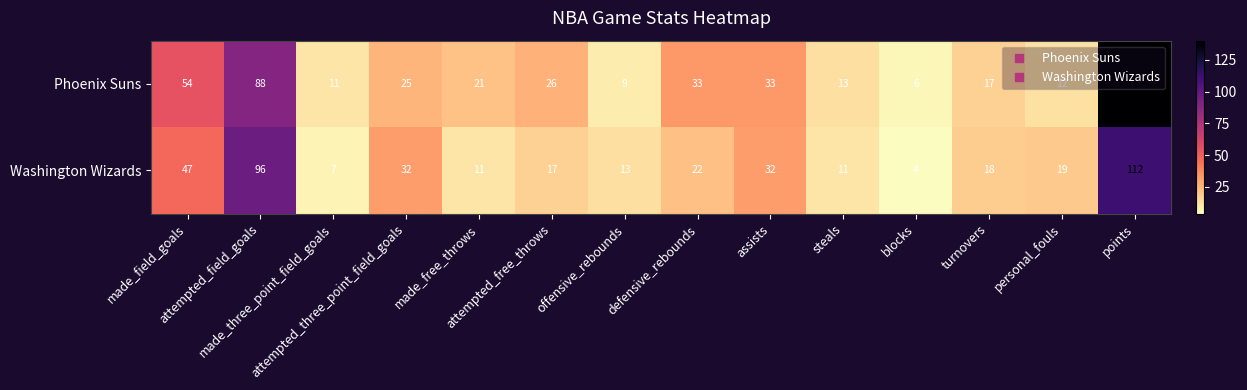

Which series has the largest range (max minus min)?

Phoenix Suns